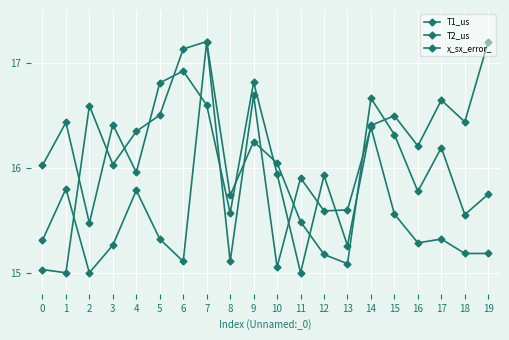

Is this an area chart (filled region under the line)?

No